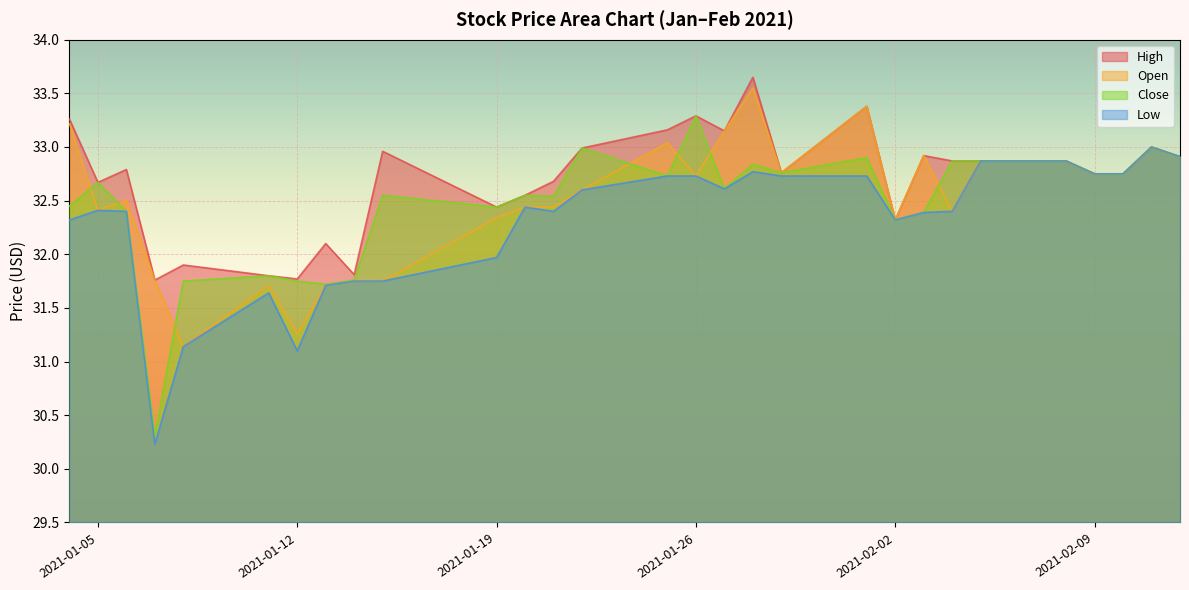

At 2021-02-08, list the series in order from largest to smallest.

High, Open, Close, Low